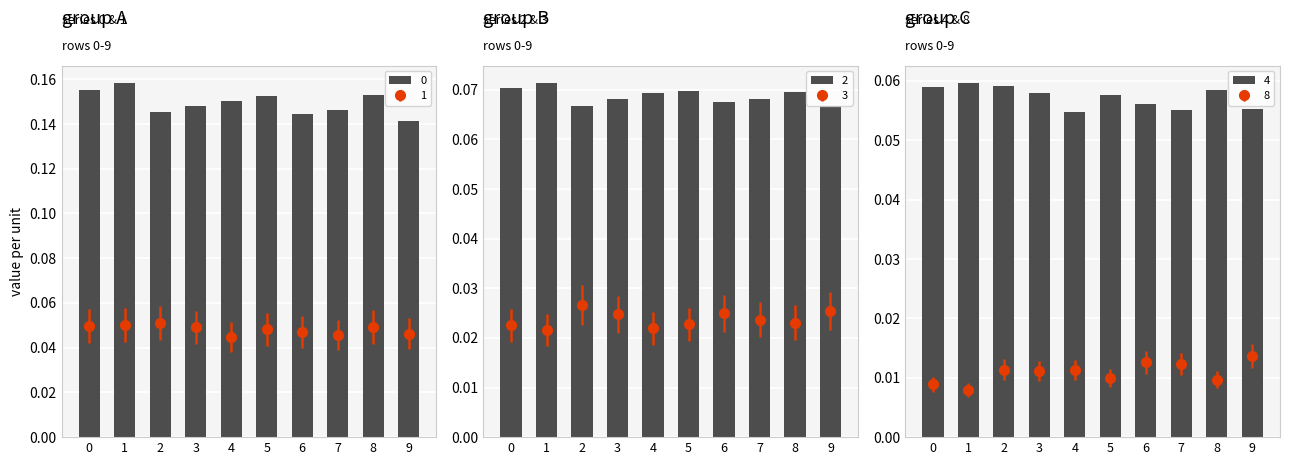

What are all the series names shown in the legend?

0, 1, 2, 3, 4, 8